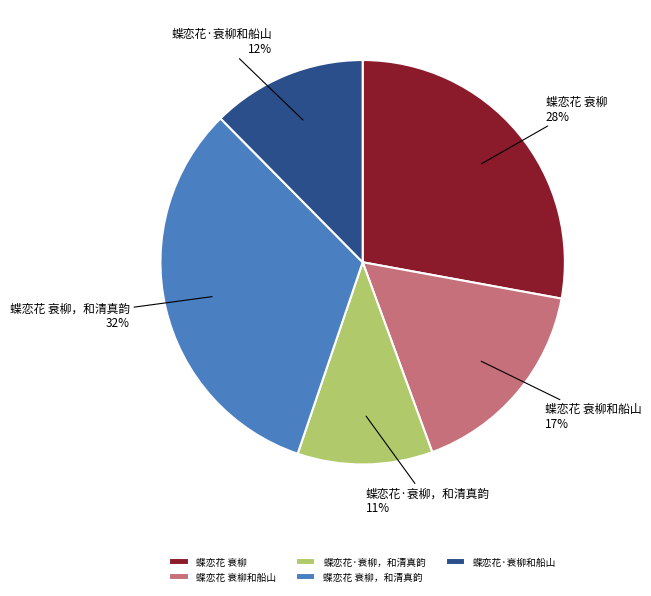

Does 蝶恋花·衰柳和船山 account for over 50% of the chart?

No